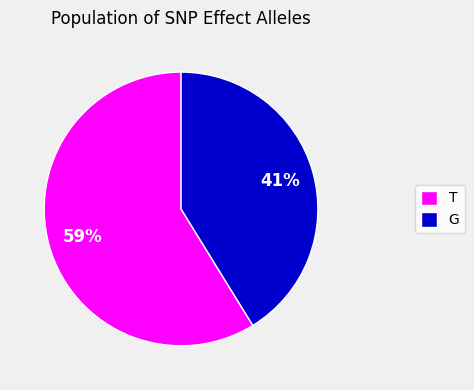

To the nearest percent, what portion does T represent?

59%